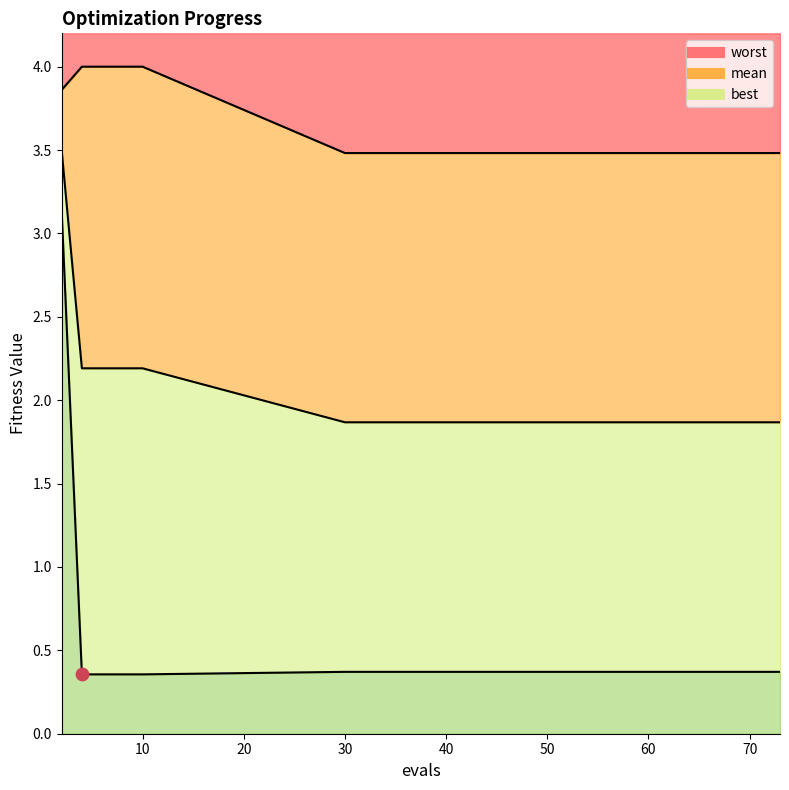

Which series reaches the maximum Y coordinate?

worst